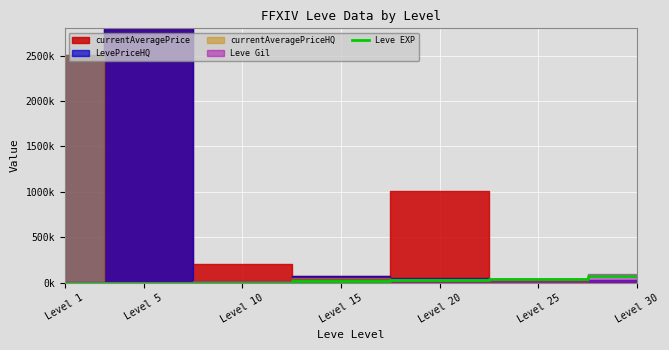

How many lines are shown in the chart?

1